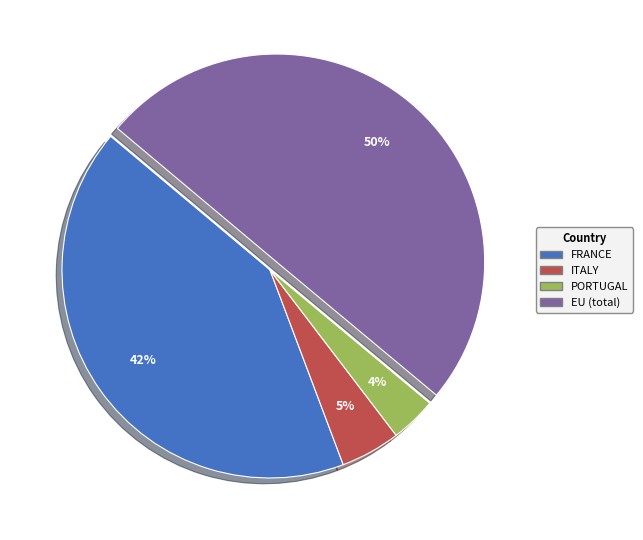

To the nearest percent, what is the difference between the FRANCE and PORTUGAL slice percentages?

38%